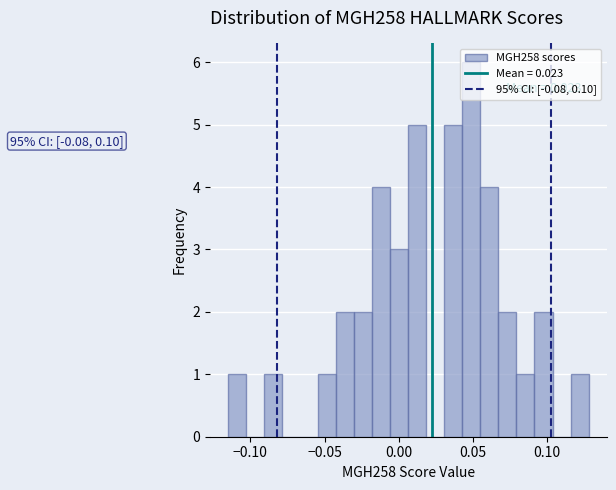

Read against the x-axis, roughly where is the centre of the tallest bar?

0.050